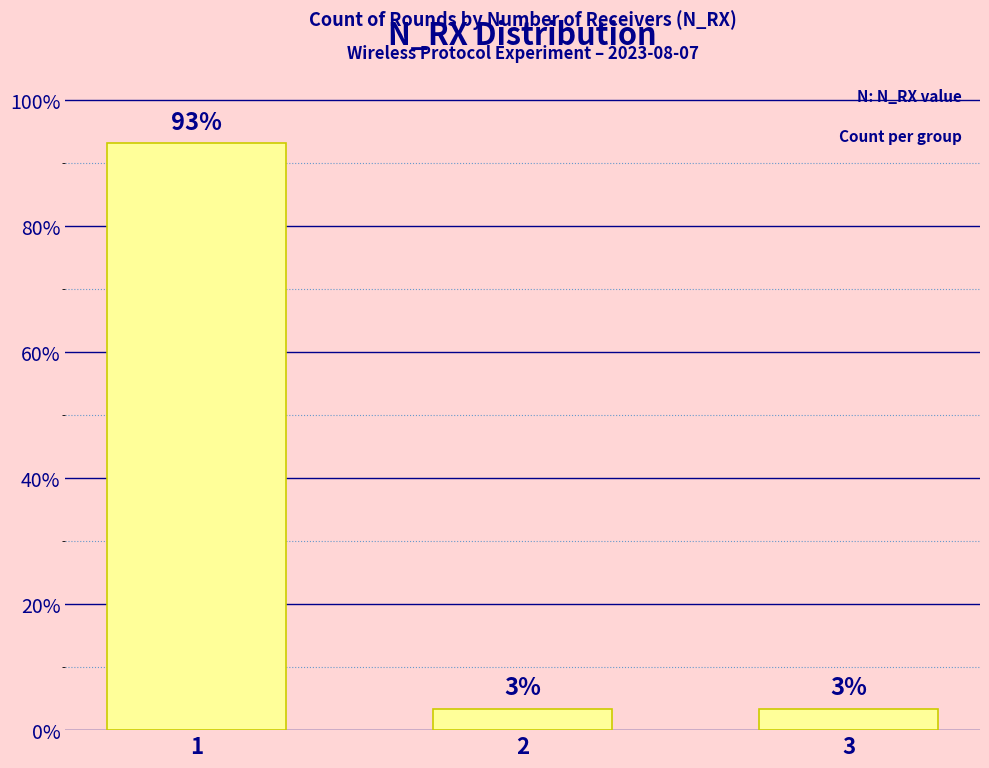

True or false: the data shows 6.0 at 3.

False